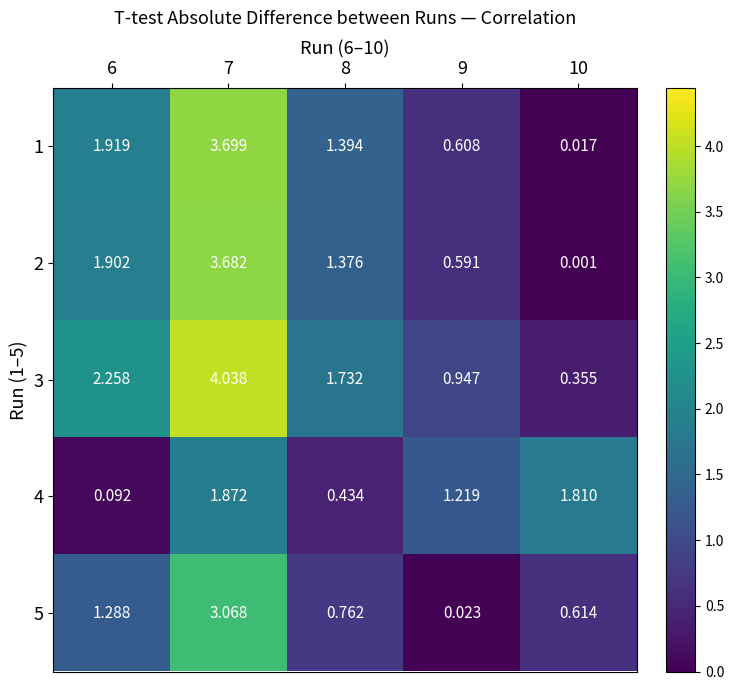

At how many categories does at least one series exceed 2?

2